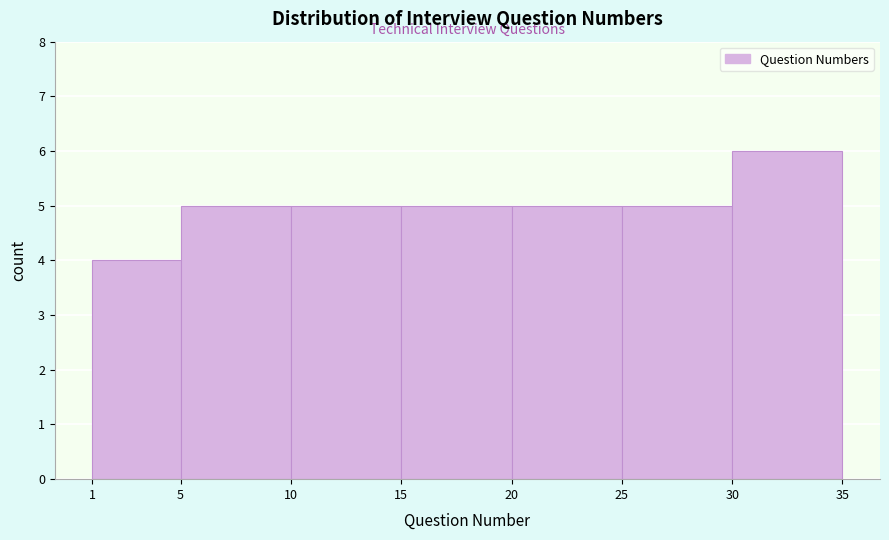

Reading left to right, transcribe this chart: for each bar, give the range it covers on the x-axis and its height. The values are not printed on the chart, so give them approximately, as read against the axis.

1 to 5: 4
5 to 10: 5
10 to 15: 5
15 to 20: 5
20 to 25: 5
25 to 30: 5
30 to 35: 6